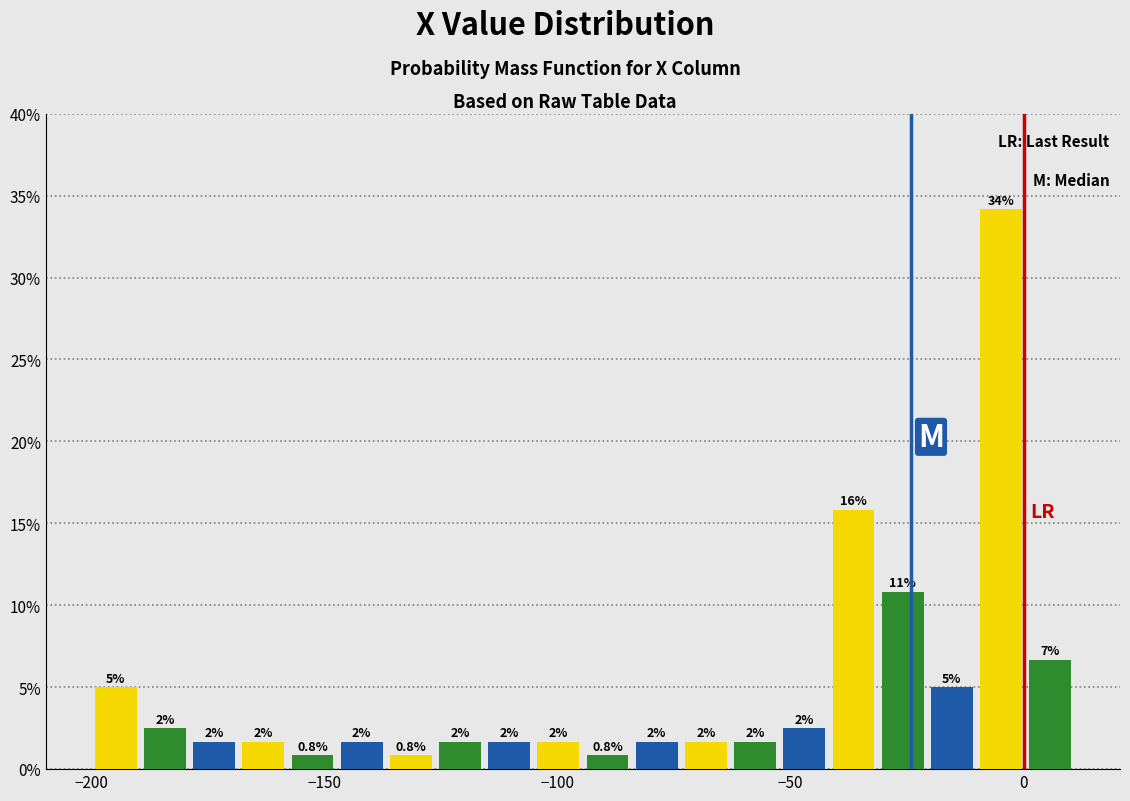

Around what value on the x-axis is the tallest bar? Give the approximate position of its centre, as read against the axis.

-5